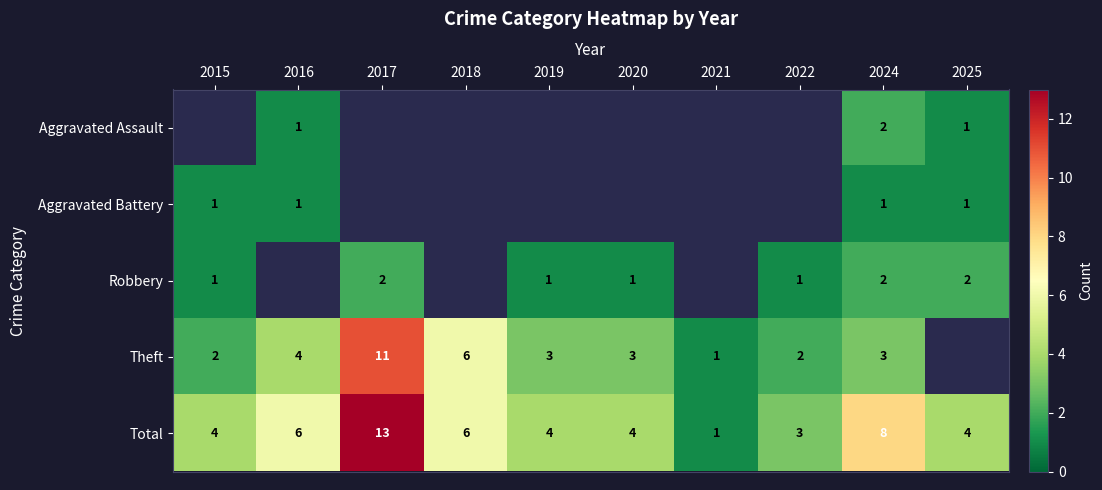

True or false: Aggravated Battery has a value of 1 at 2016.

True